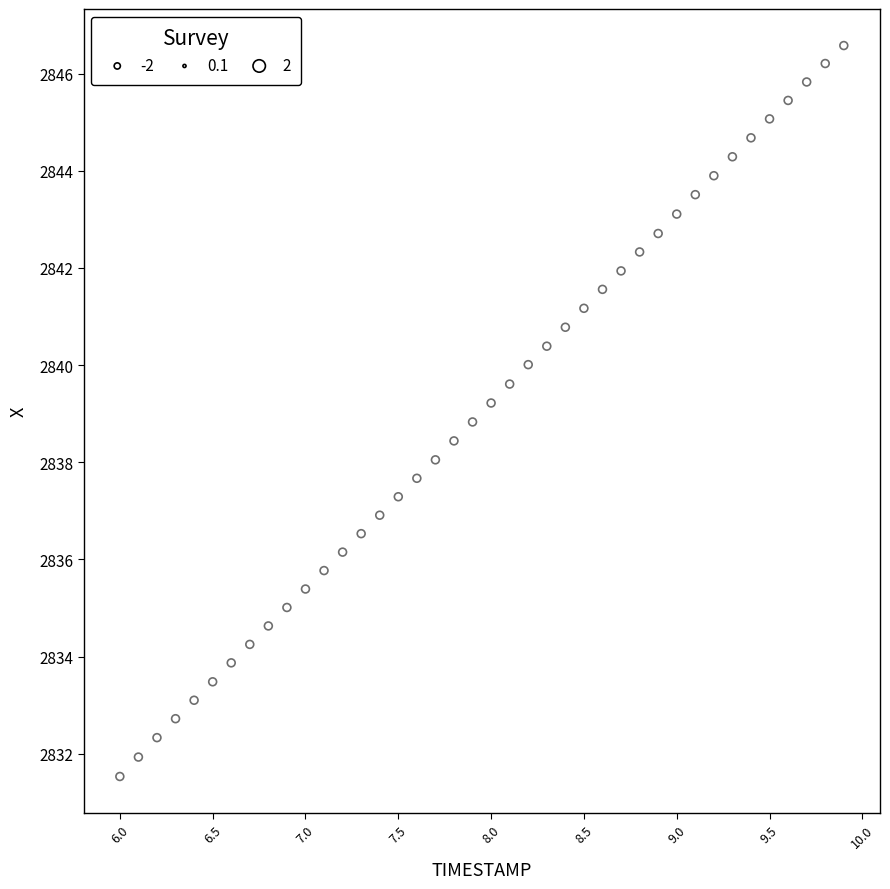

What is the range of X values (max minus min)?

3.9